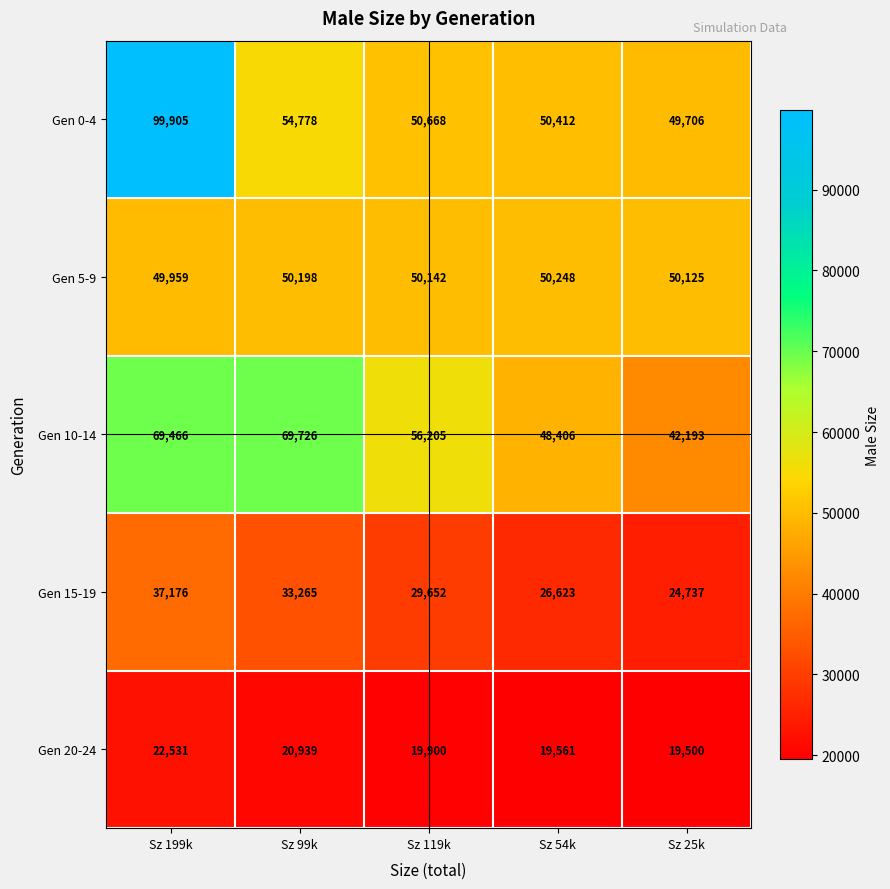

What is the highest value of the Gen 0-4 series?

99905